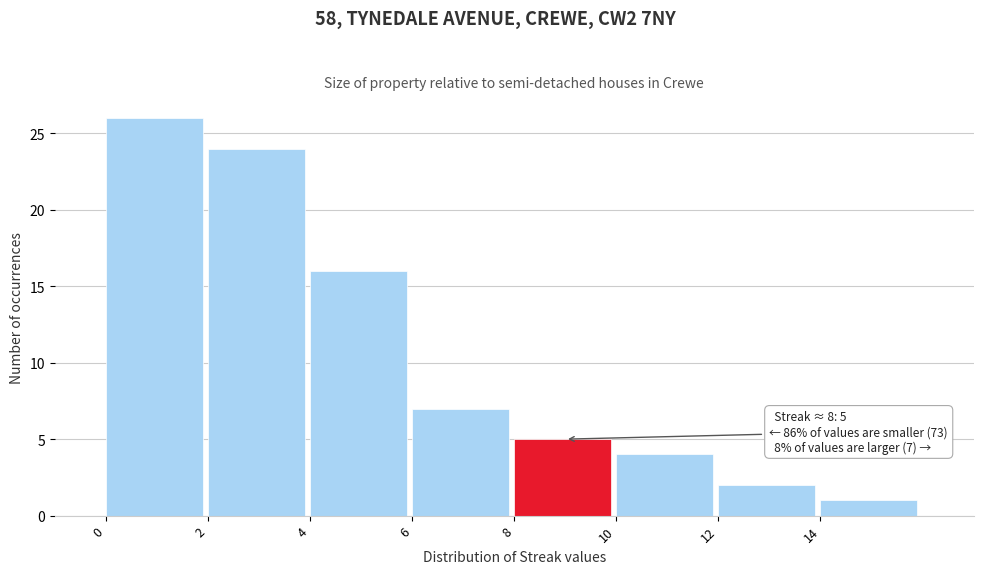

Over which range of the x-axis is the bar tallest?

0 to 2